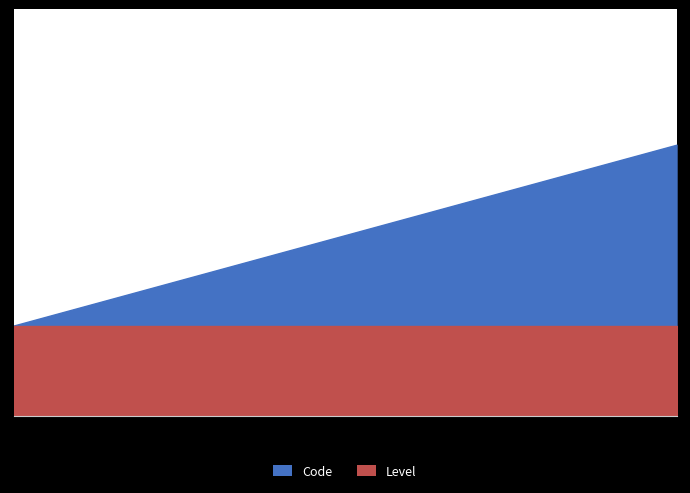

True or false: Level has a value of 2 at 3.

False